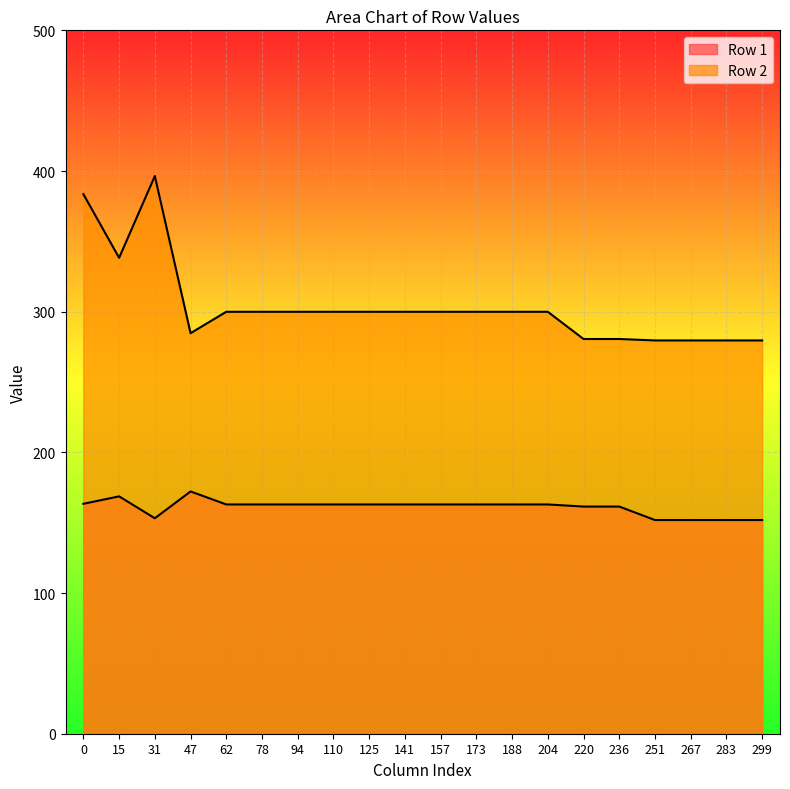

How many interior local peaks does the Row 2 series have?

1